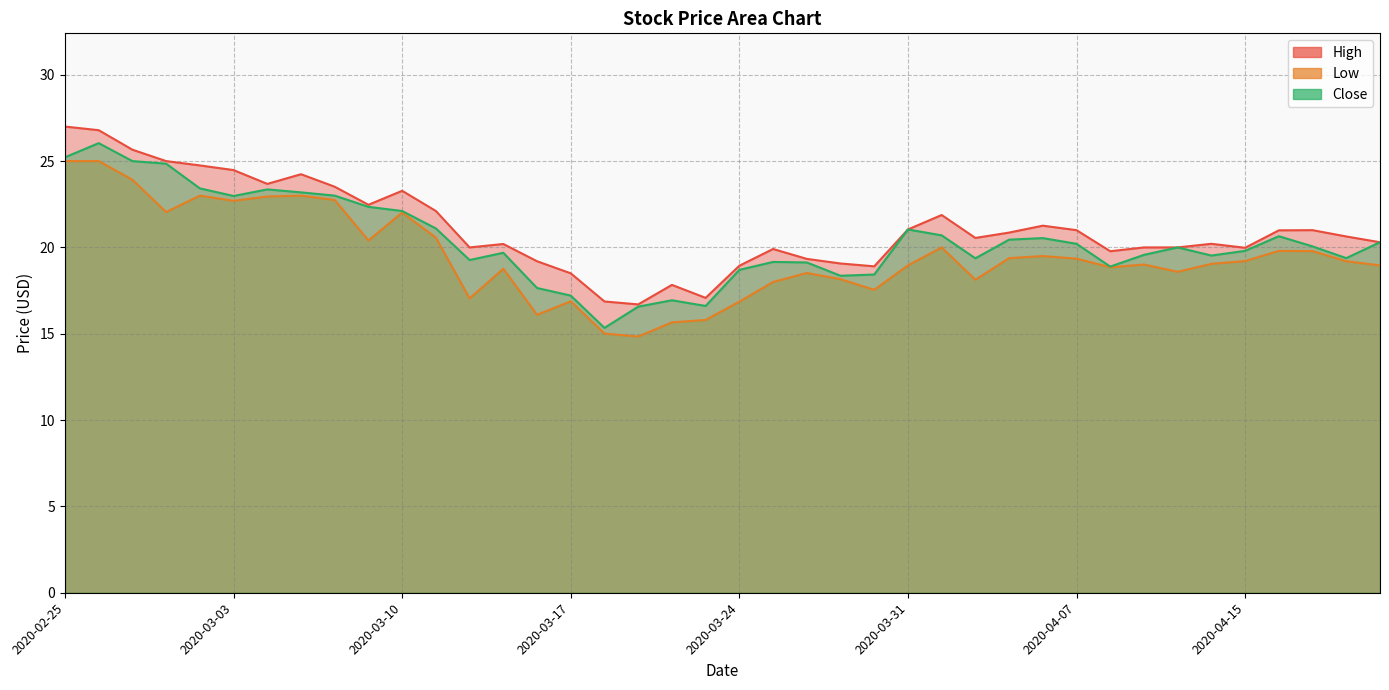

How many lines are shown in the chart?

3